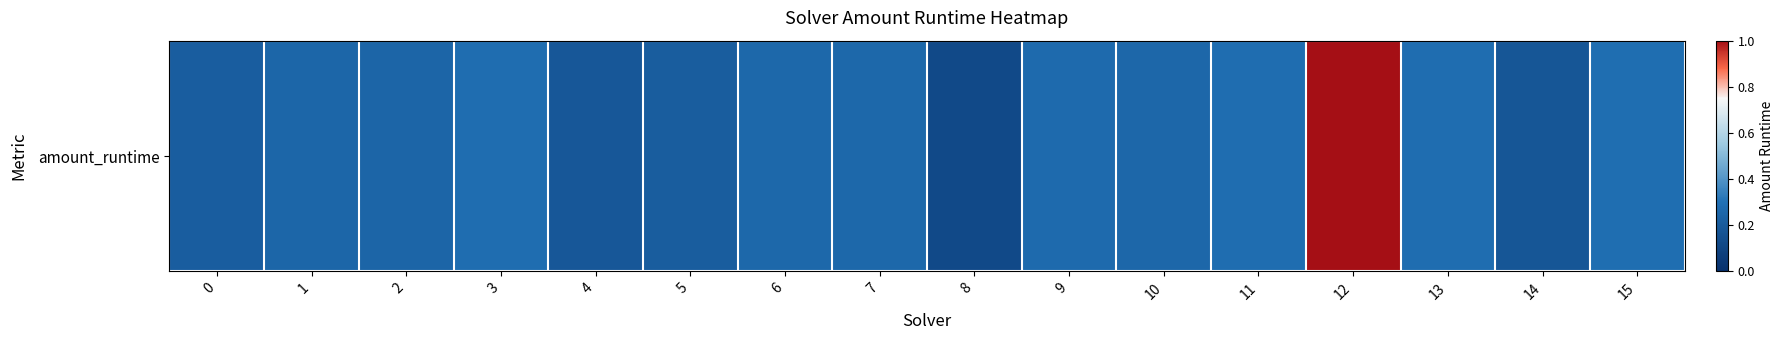

Read the value at 15.

0.3